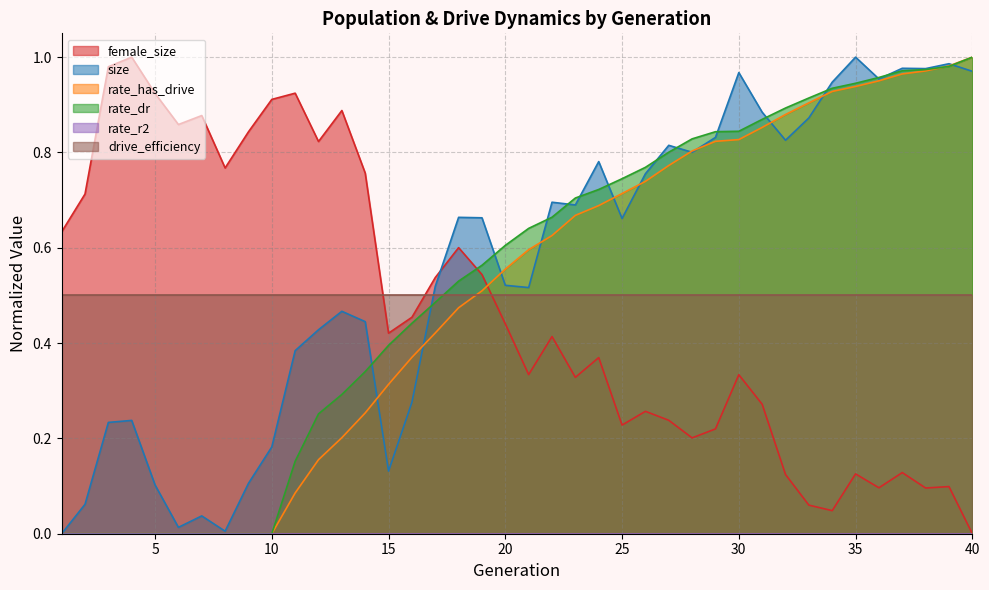

True or false: rate_has_drive has a value of 0.9 at 32.

True